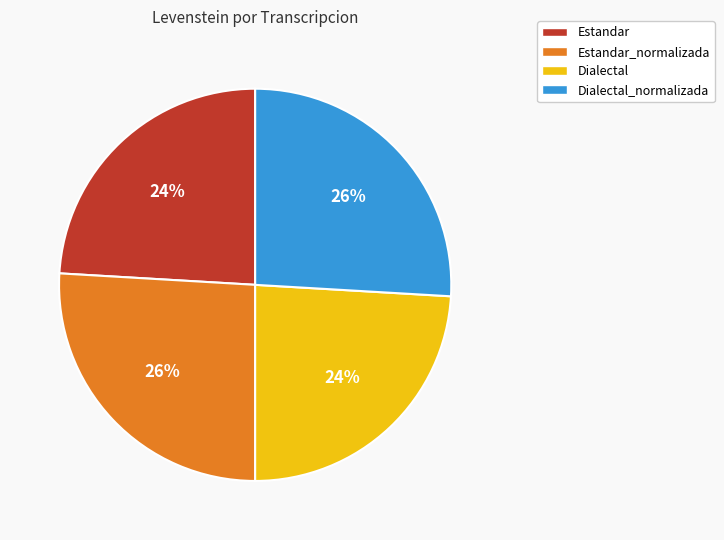

Is Dialectal_normalizada the majority of the pie?

No